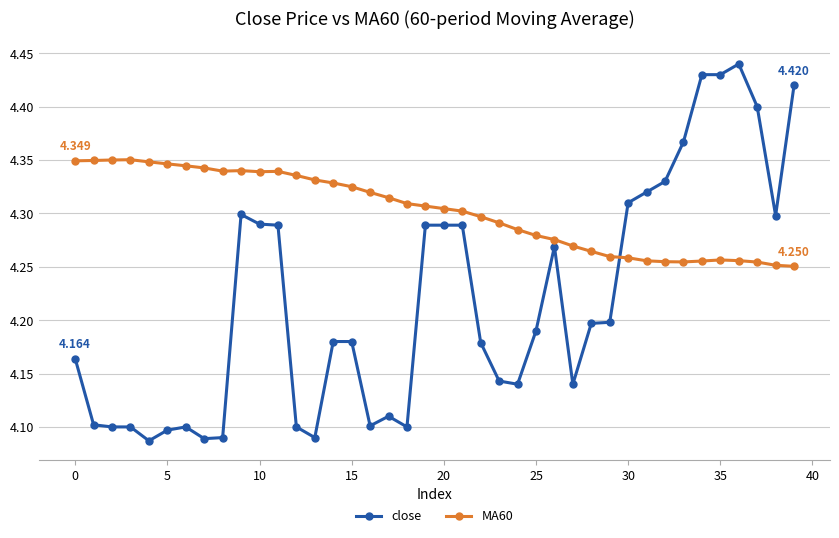

Which series has the largest range (max minus min)?

close